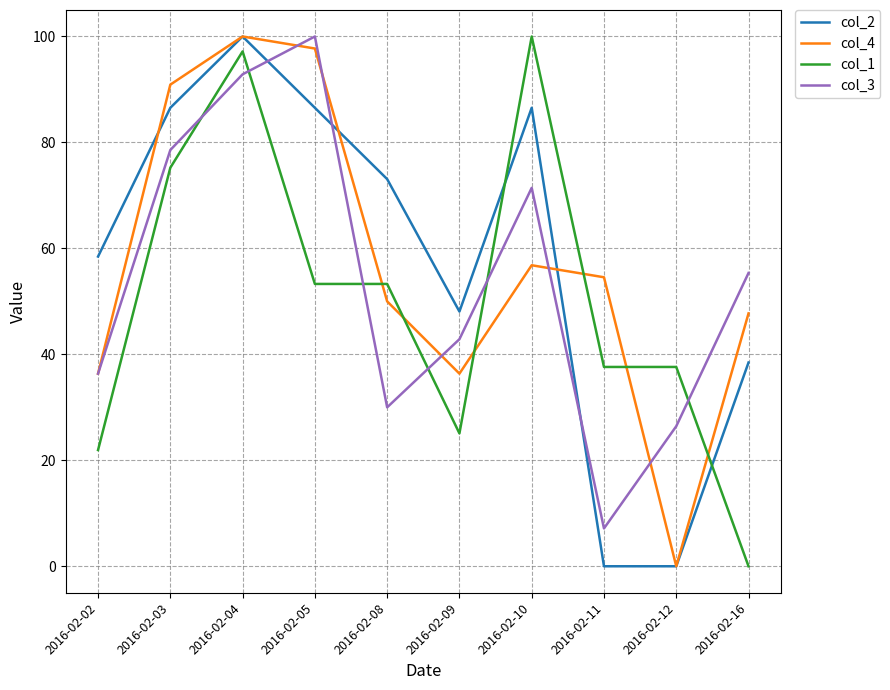

Is it true that col_1 equals 25.1 at 2016-02-09?

True